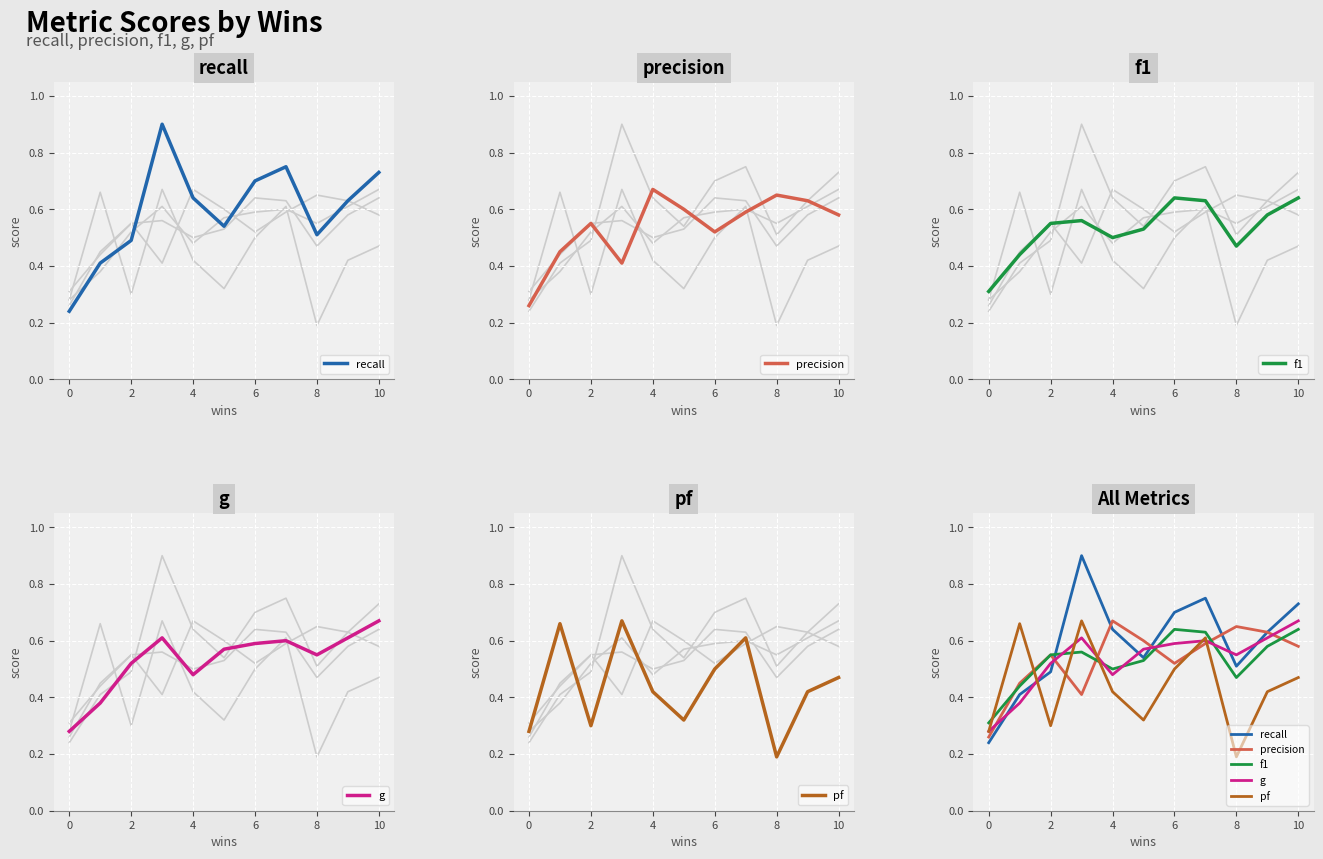

What is the spread (max minus min) of values at 2?

0.3